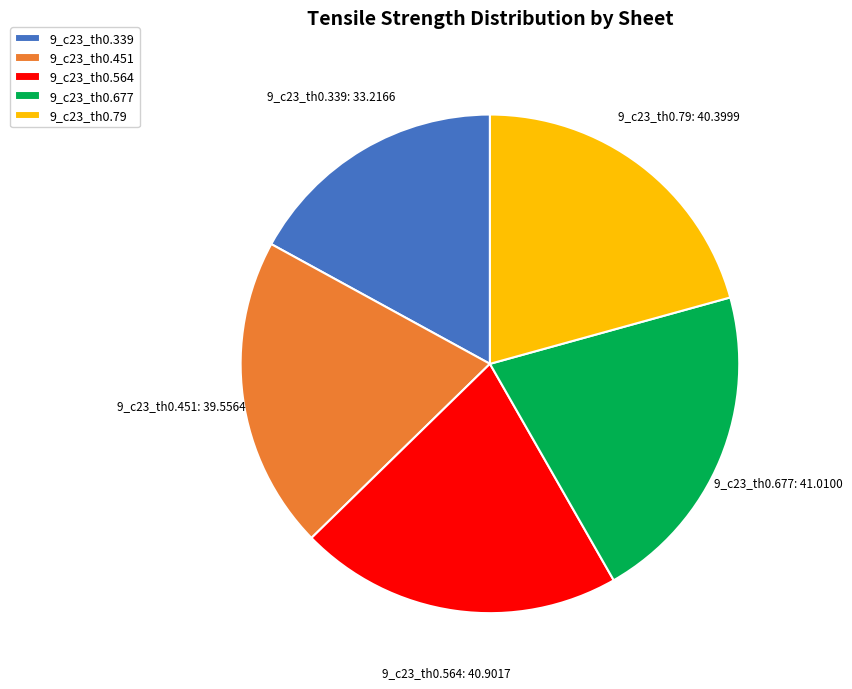

Which slice is the smallest?

9_c23_th0.339